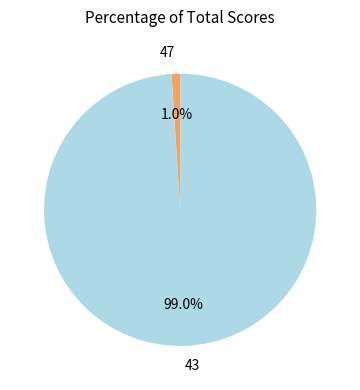

What portion of the pie excludes 43?

1.0%